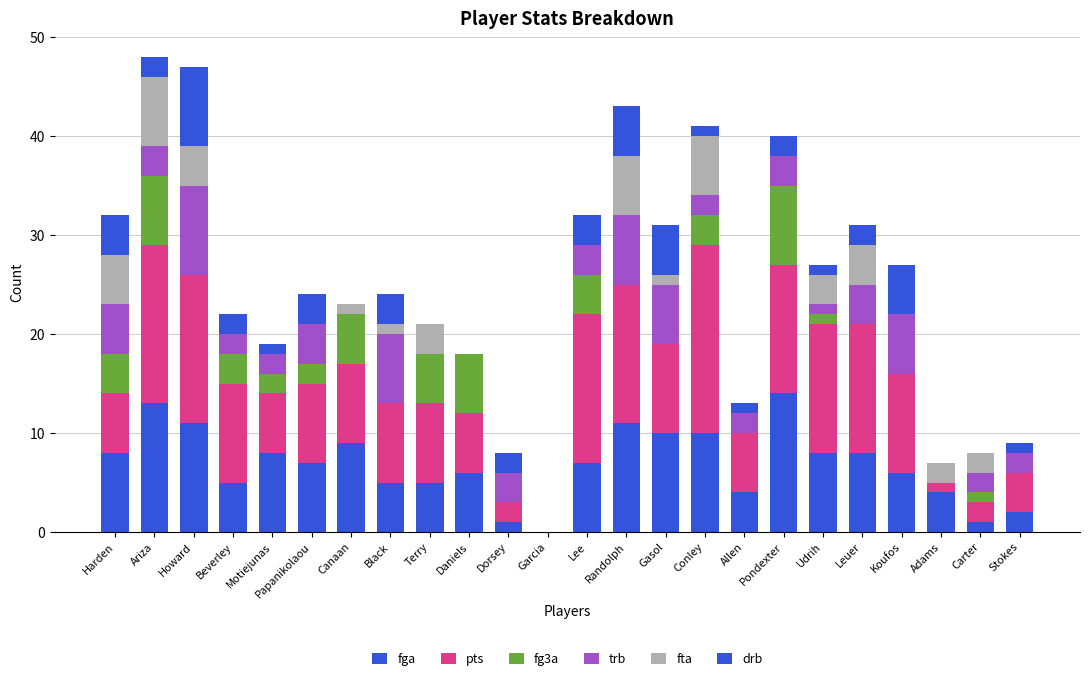

List the labels in order of pts value, largest first.

Conley, Ariza, Howard, Lee, Randolph, Pondexter, Udrih, Leuer, Beverley, Koufos, Gasol, Papanikolaou, Canaan, Black, Terry, Harden, Motiejunas, Daniels, Allen, Stokes, Dorsey, Carter, Adams, Garcia